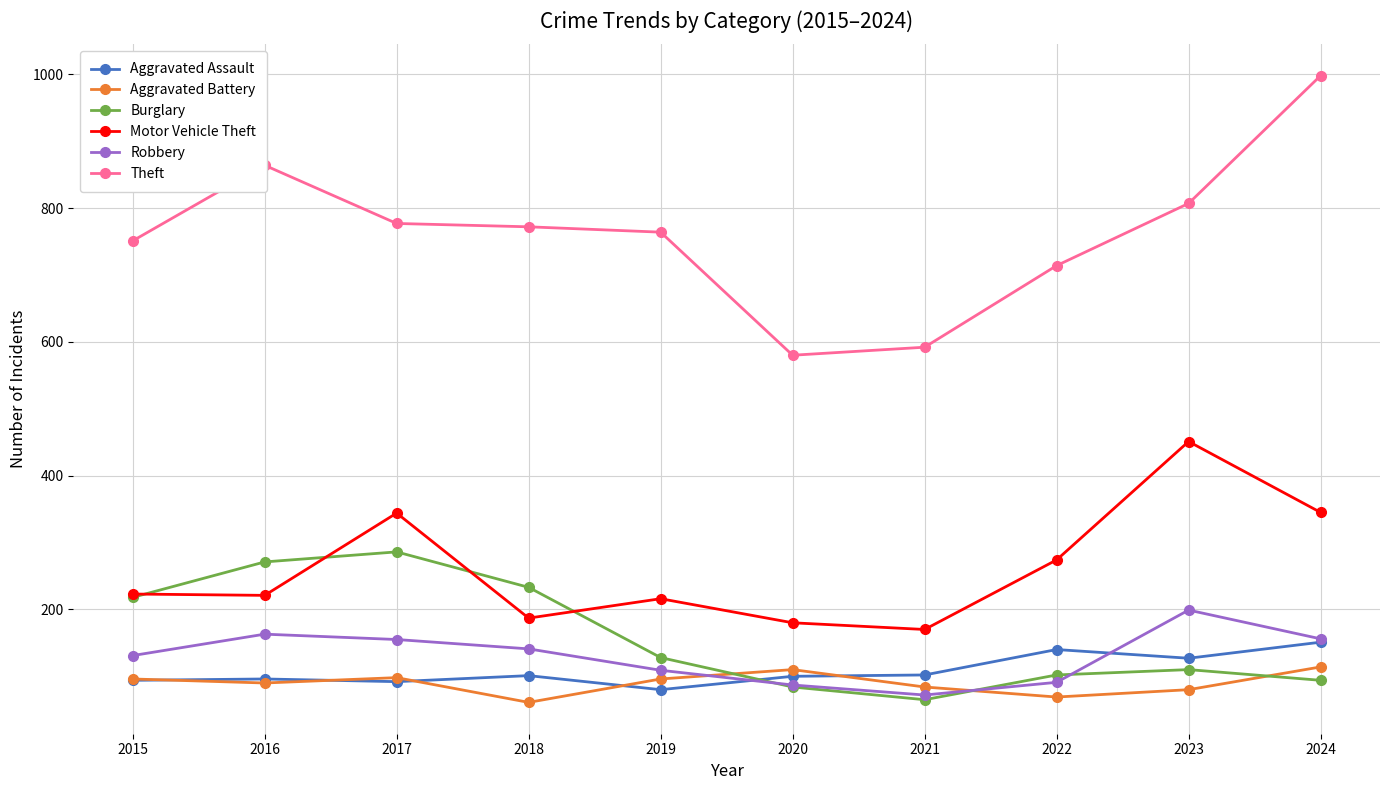

True or false: Theft and Burglary intersect in this chart.

False